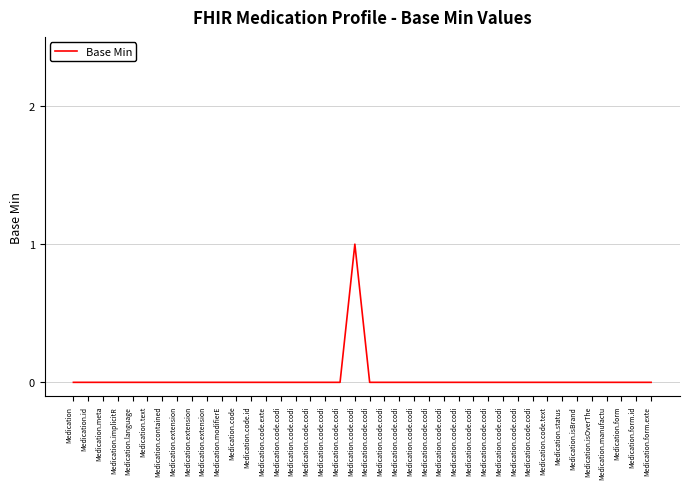

How many distinct data groups are displayed?

1